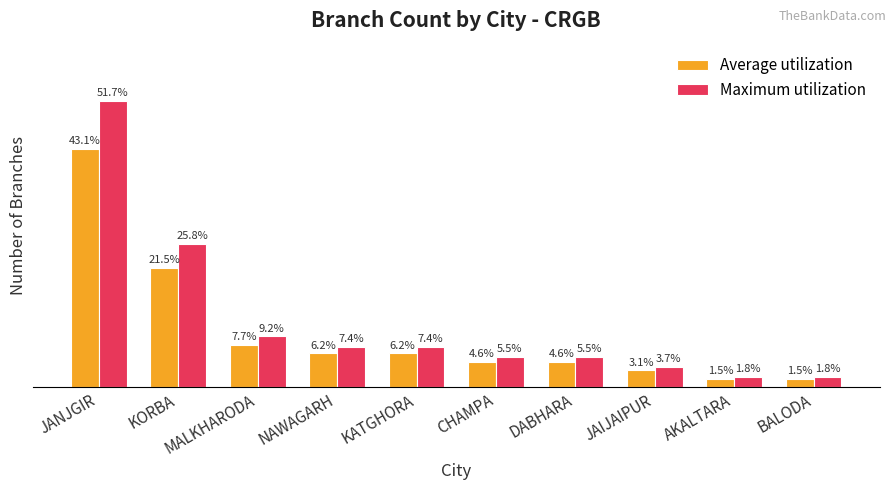

Where is Average utilization nearest to the value 22?

KORBA